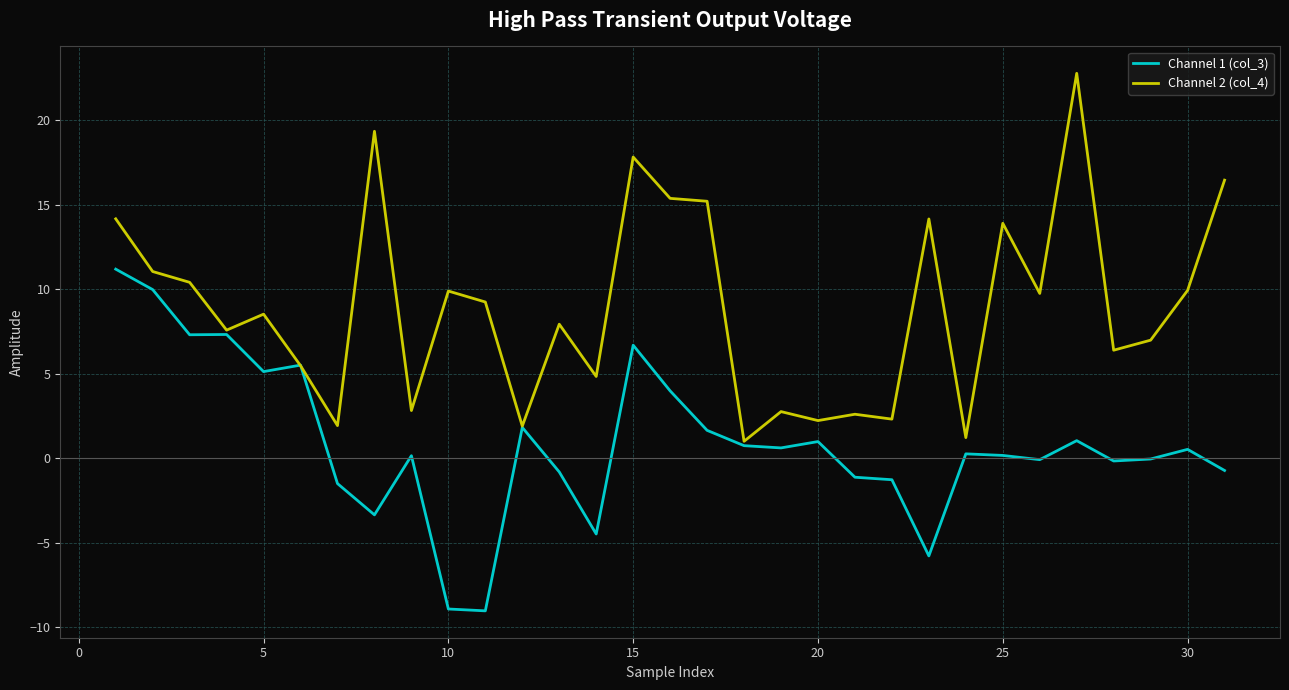

How many lines are shown in the chart?

2